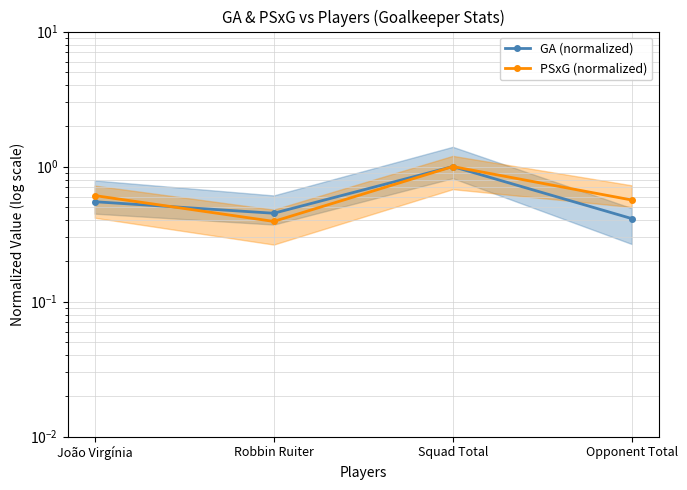

Read the PSxG (normalized) value at Squad Total.

1.0